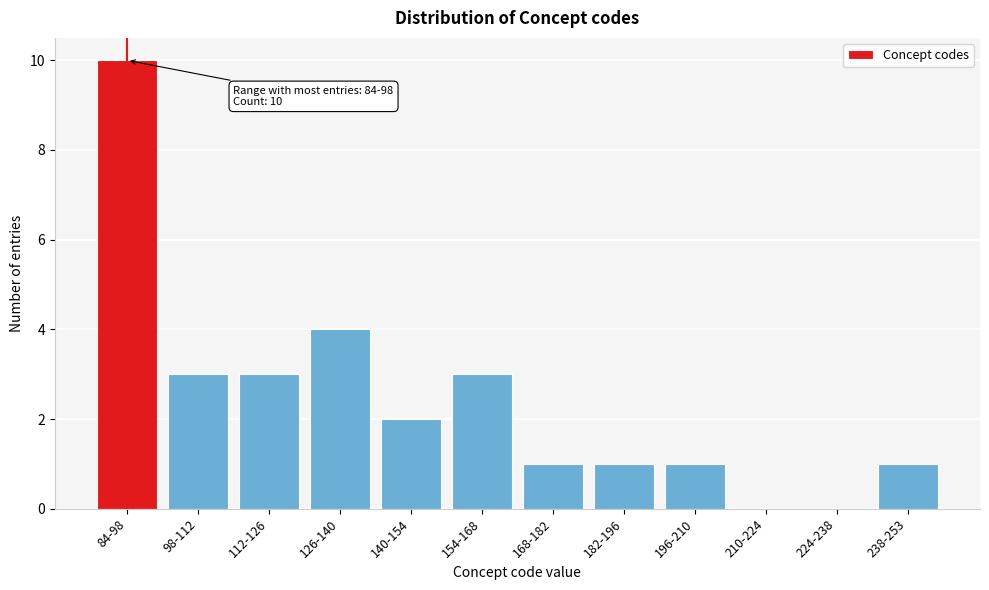

Reading left to right, what are all the values shown in this chart?

84-98=10	98-112=3	112-126=3	126-140=4	140-154=2	154-168=3	168-182=1	182-196=1	196-210=1	210-224=0	224-238=0	238-253=1